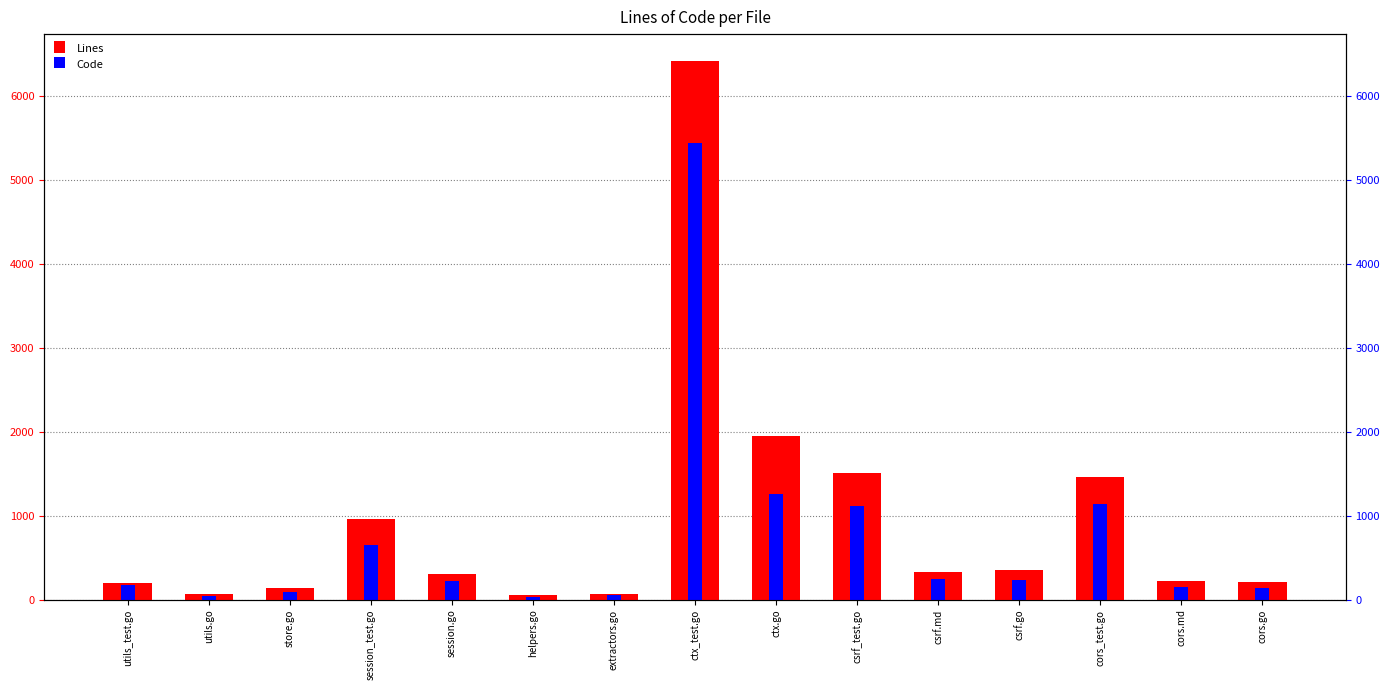

At which label does Code first exceed 220?

session_test.go